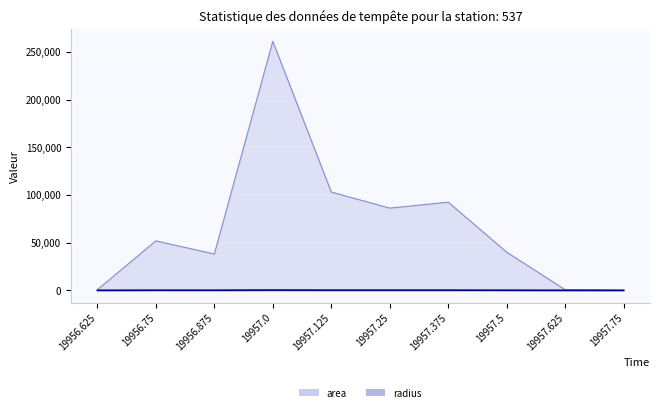

What is the difference between the maximum and minimum values in the area series?

261250.0